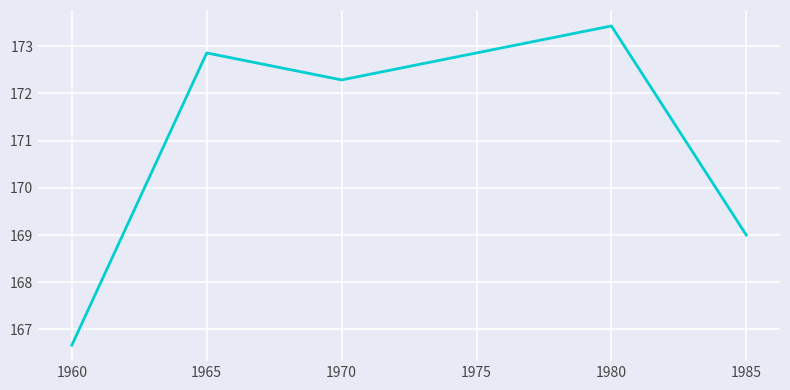

What is the greatest value displayed?

173.4